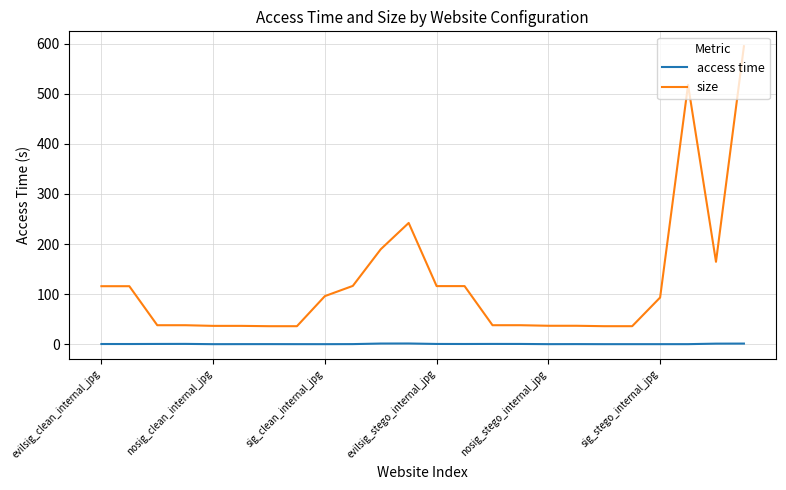

What is the difference between the maximum and minimum values in the size series?

558.5